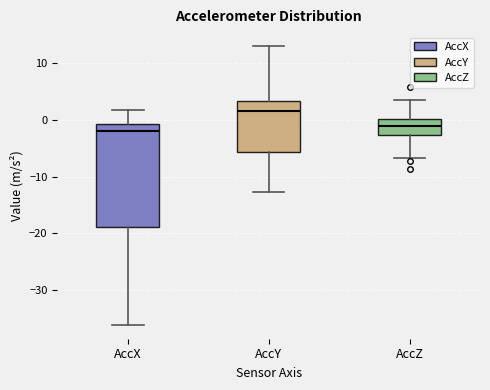

Where does the lower whisker of the box for AccY end on the y-axis? The values are not printed on the chart, so give them approximately, as read against the axis.

-13